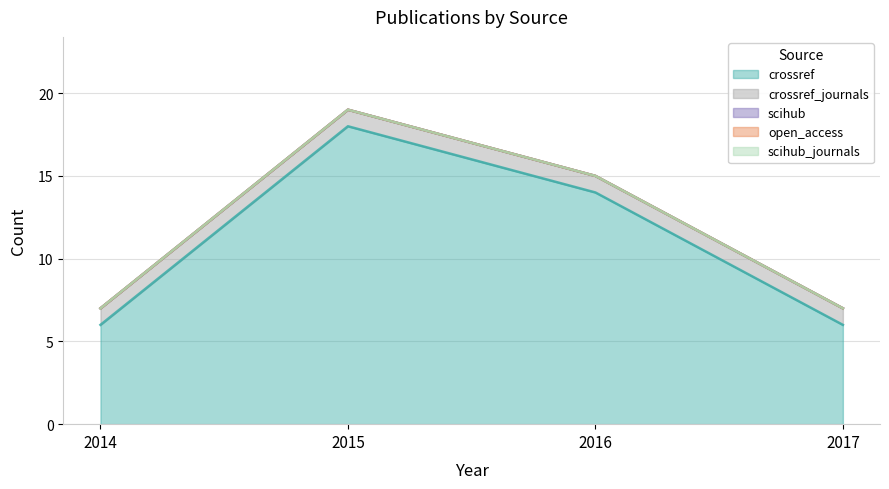

The crossref_journals series shows 2 at 2015. True or false?

False